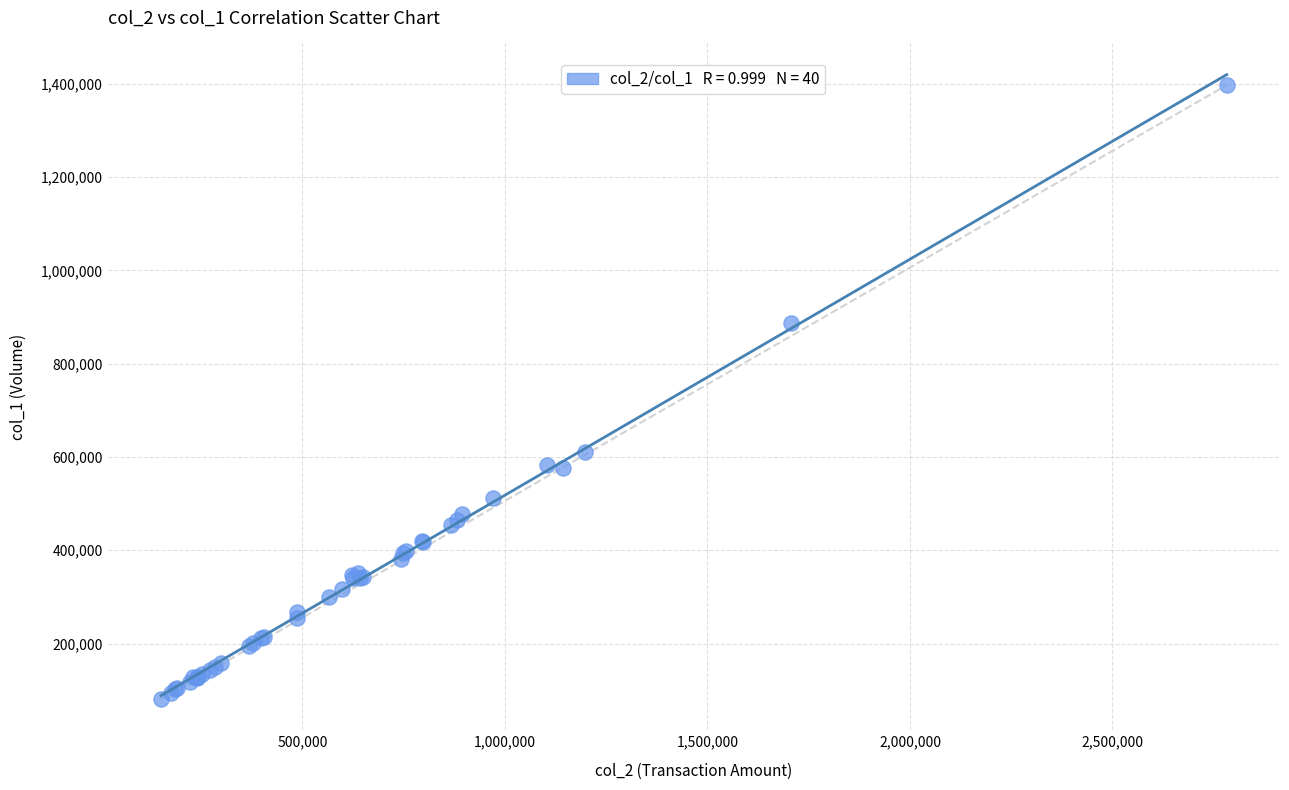

What Y value in the scatter plot is closest to 739000?

610392